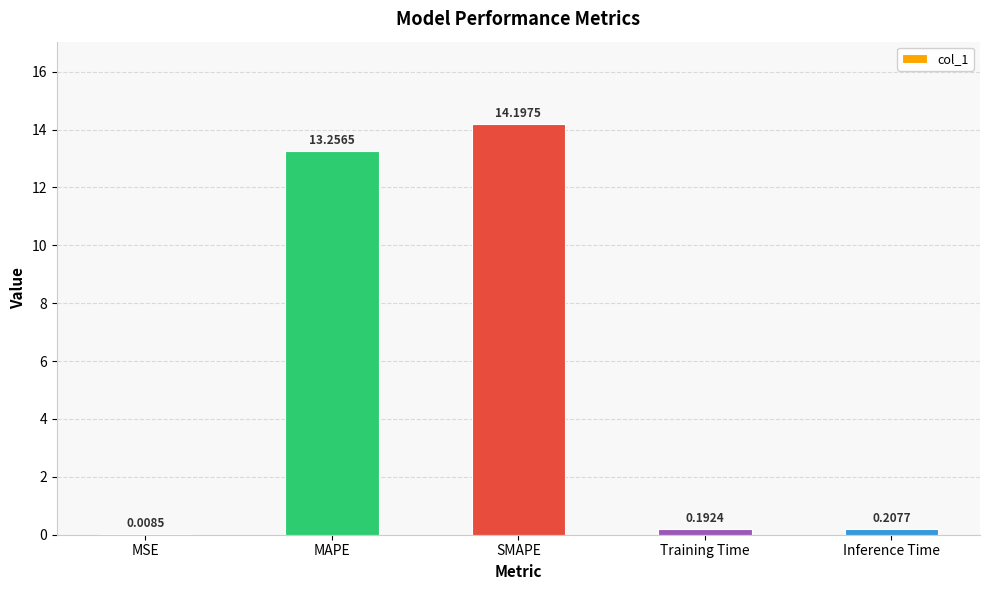

Which label corresponds to the largest value in the chart?

SMAPE